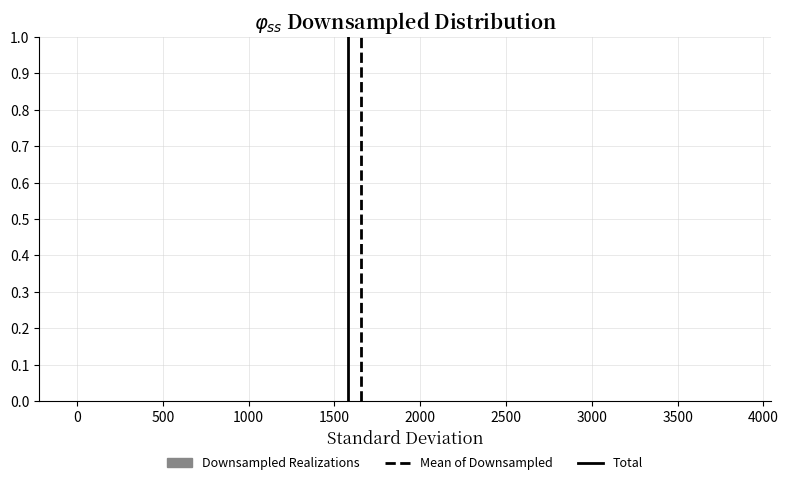

Reading left to right, list every bar in this chart as the range it spans on the x-axis followed by its height. Neither the bar edges nor the heights are printed on the chart, so give them approximately, as read against the axes.

-50 to 250: under 0.01
250 to 500: under 0.01
500 to 750: under 0.01
750 to 1000: 0
1000 to 1250: under 0.01
1250 to 1500: under 0.01
1500 to 1800: under 0.01
1800 to 2050: under 0.01
2050 to 2300: under 0.01
2300 to 2550: 0
2550 to 2800: under 0.01
2800 to 3100: under 0.01
3100 to 3350: under 0.01
3350 to 3600: under 0.01
3600 to 3850: under 0.01